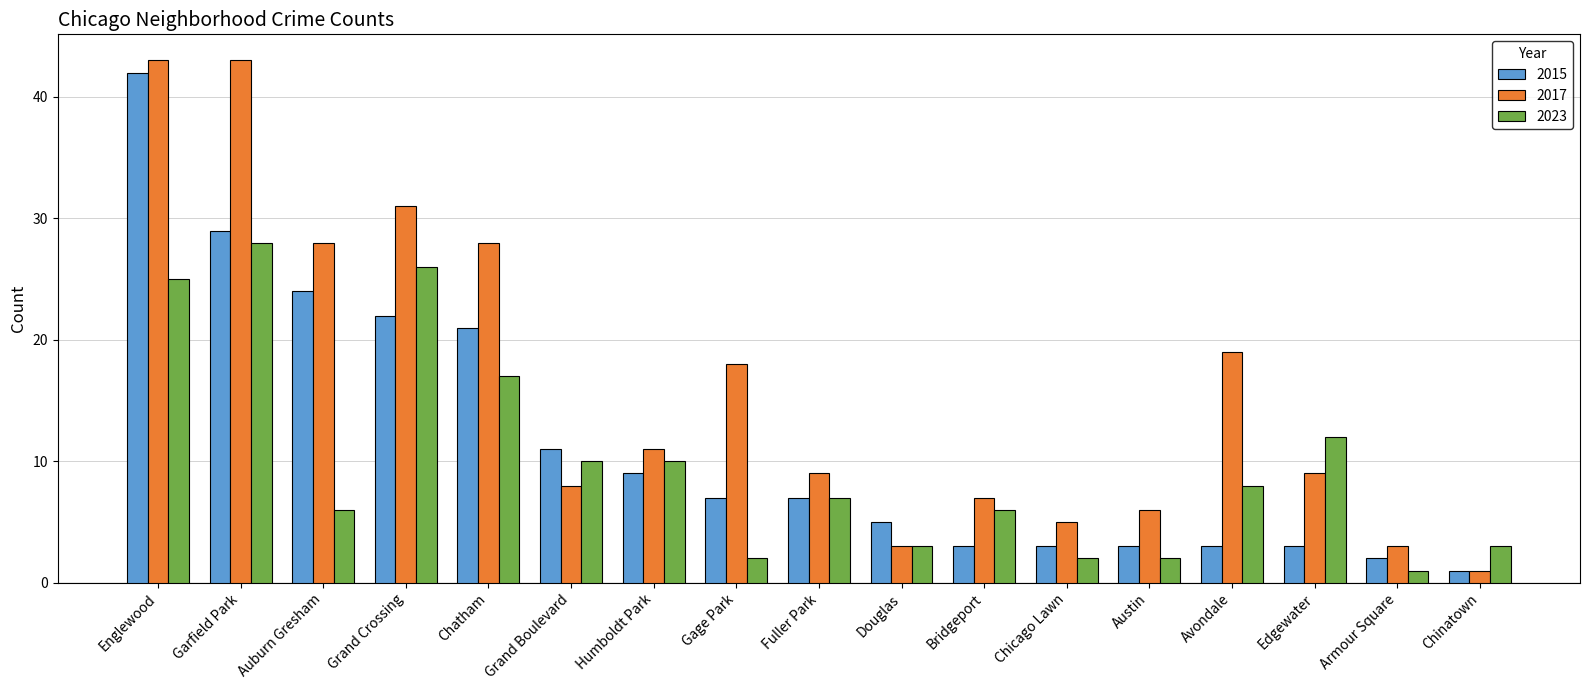

Which series has the widest spread of values?

2017